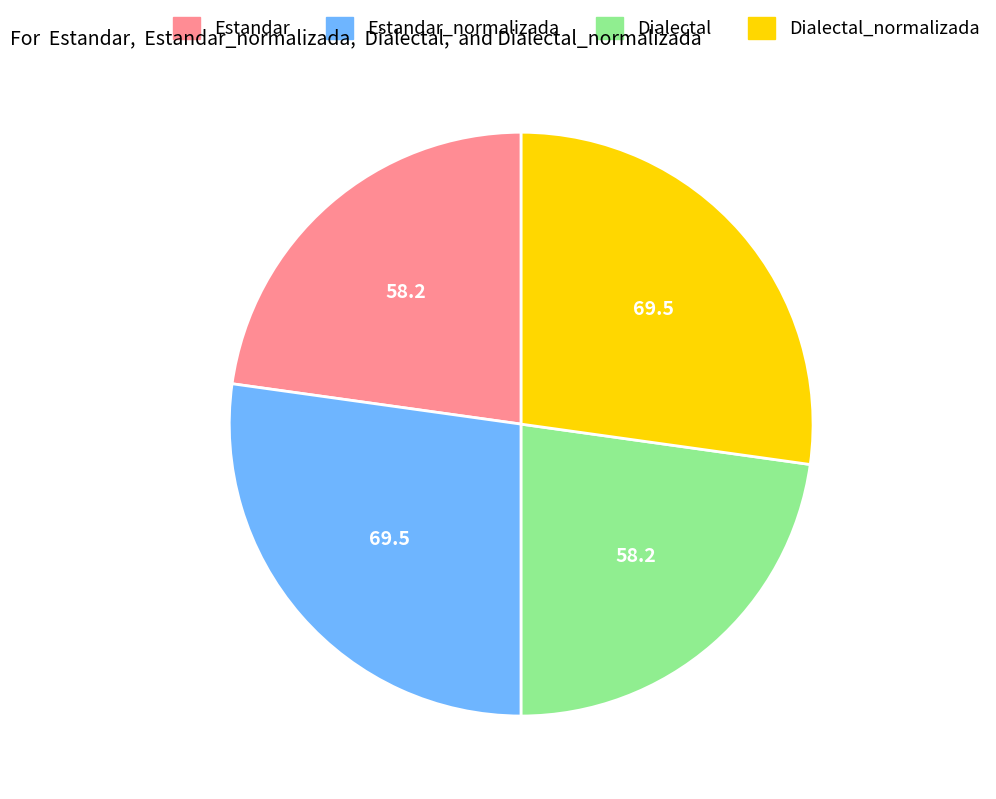

Is it true that Dialectal_normalizada is 35% of the pie?

False